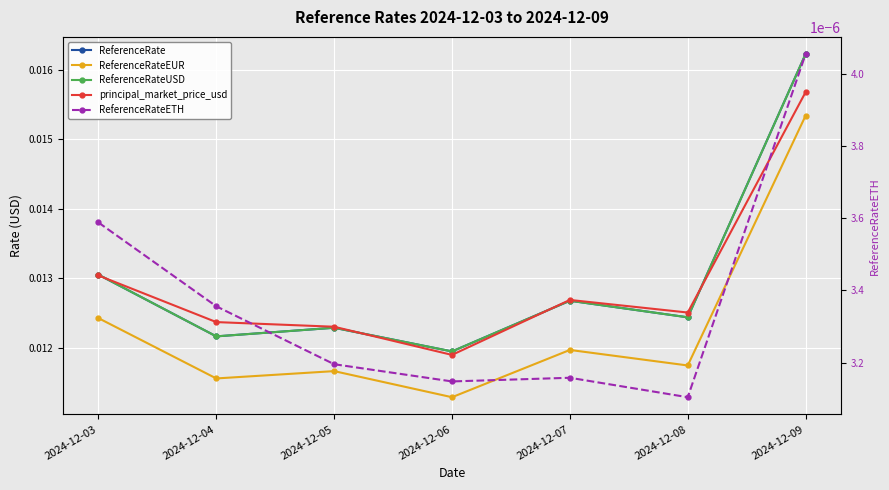

Which series has the largest range (max minus min)?

ReferenceRate